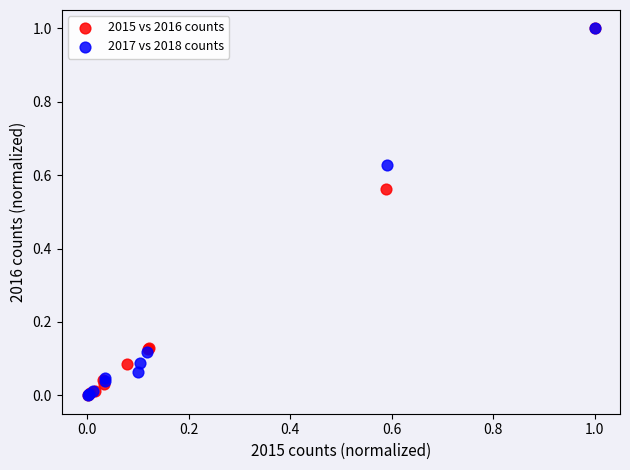

What are all the series names shown in the legend?

2015 vs 2016 counts, 2017 vs 2018 counts